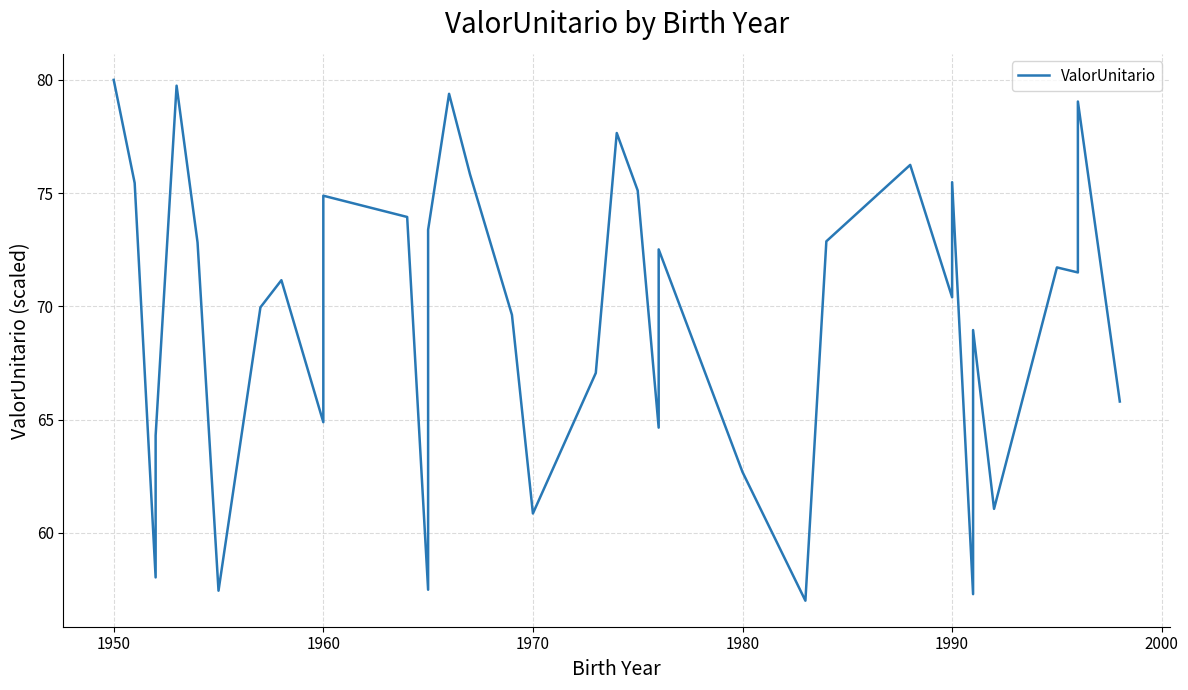

What is the greatest value displayed?

80.0